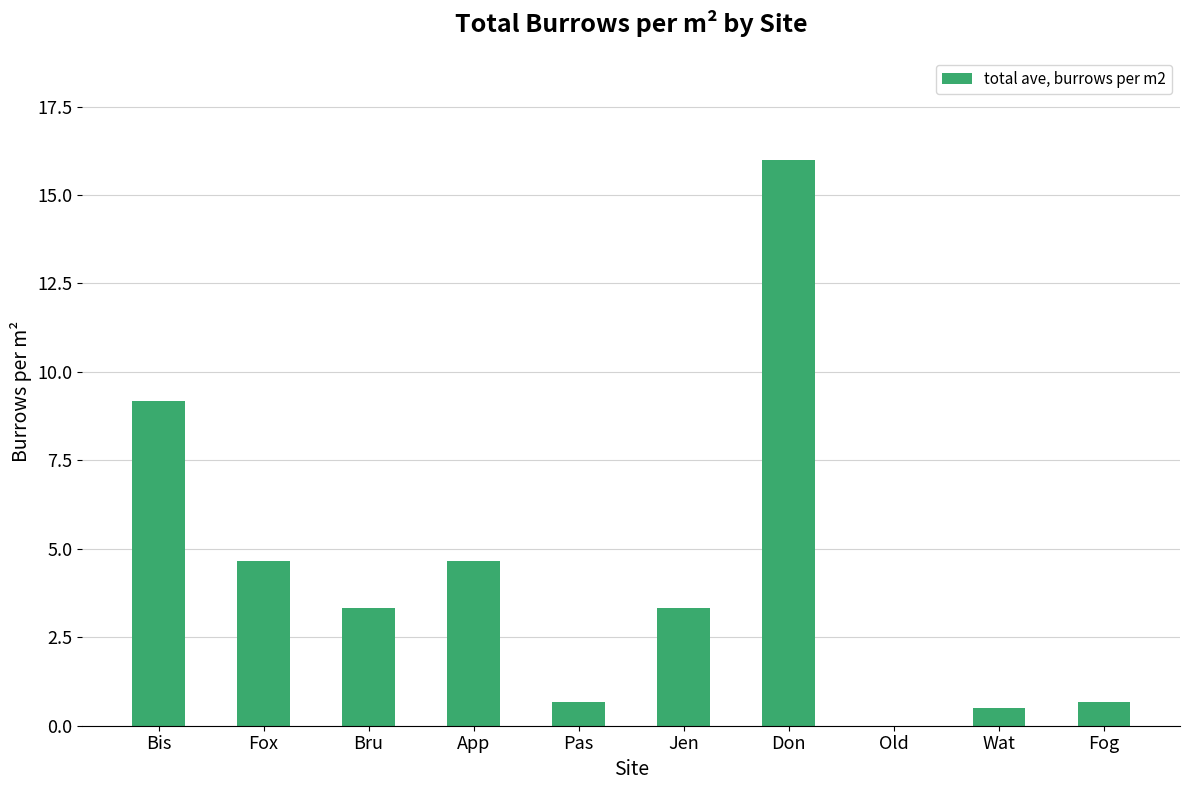

Reading left to right, what are all the values shown in this chart?

9.2	4.7	3.3	4.7	0.7	3.3	16.0	0.0	0.5	0.7